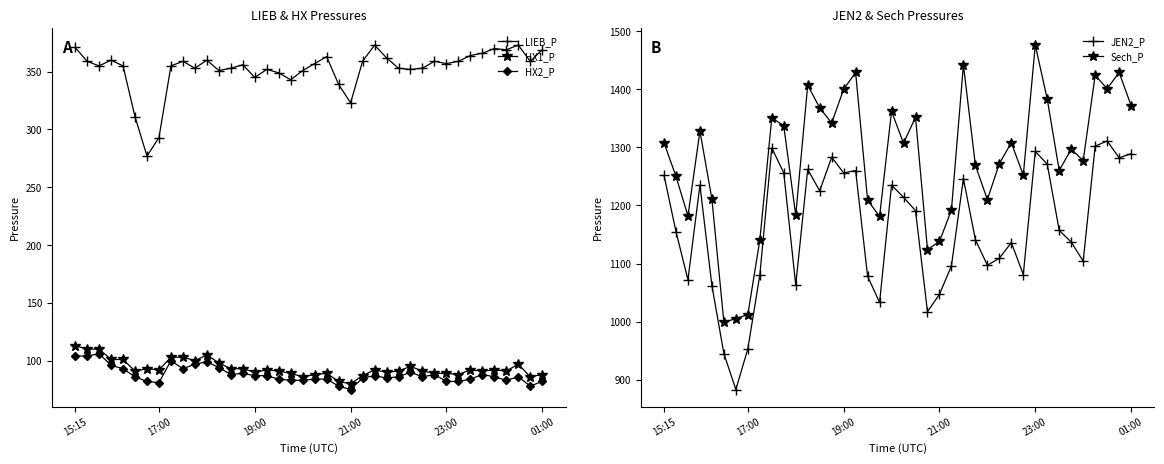

Reading left to right, list all the values displayed in this chart.

LIEB_P: 371	359	355	360	355	311	277	293	355	359	353	360	351	353	356	345	352	349	343	351	357	363	339	323	359	373	362	353	352	353	359	357	359	364	366	370	369	373	359	369
HX1_P: 113	110	110	101	101	91	93	92	103	103	100	105	98	93	93	90	92	91	89	86	88	89	82	80	87	92	90	91	95	91	89	89	88	92	91	92	91	97	86	88
HX2_P: 104	104	106	96	93	86	82	81	100	93	97	99	94	88	89	87	87	84	83	83	84	84	78	75	85	87	85	86	90	86	88	82	82	84	88	86	83	86	78	82
JEN2_P: 1252	1155	1072	1235	1062	945	883	953	1080	1299	1256	1063	1262	1225	1283	1256	1260	1078	1033	1235	1214	1191	1017	1047	1096	1246	1141	1097	1109	1136	1081	1293	1271	1157	1137	1104	1302	1311	1282	1289
Sech_P: 1308	1250	1182	1328	1211	999	1005	1012	1140	1351	1337	1183	1407	1368	1342	1400	1429	1209	1181	1362	1307	1352	1124	1138	1192	1442	1269	1210	1272	1308	1252	1476	1383	1260	1297	1277	1424	1401	1429	1372